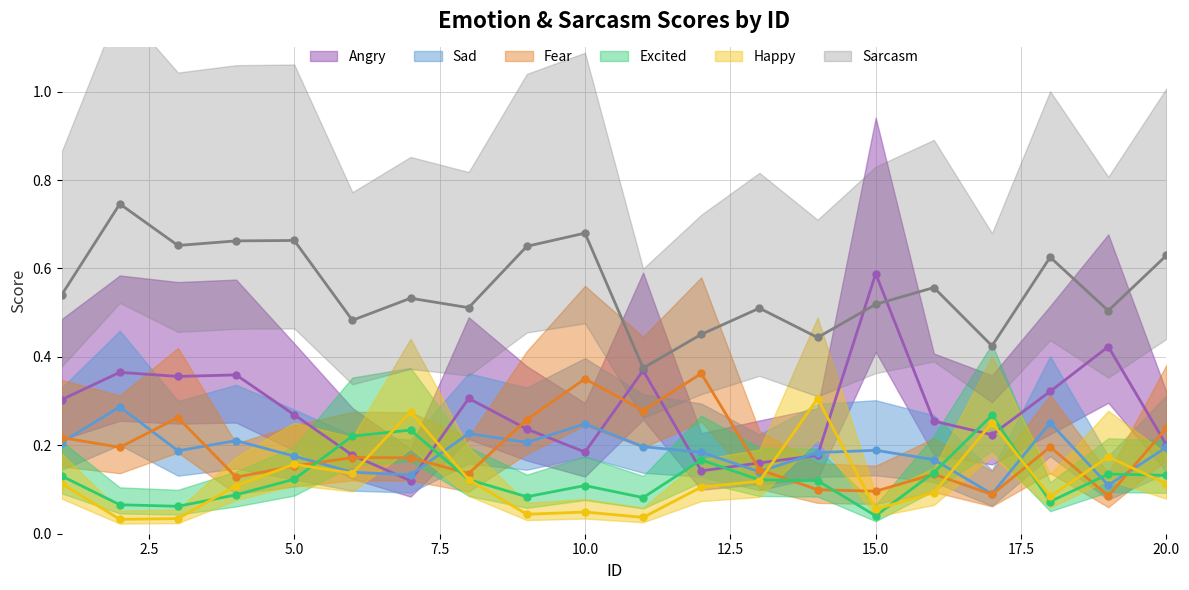

Rank the categories by Sad value from lowest to highest.

17, 19, 7, 6, 13, 16, 5, 14, 12, 3, 15, 20, 11, 1, 9, 4, 8, 10, 18, 2